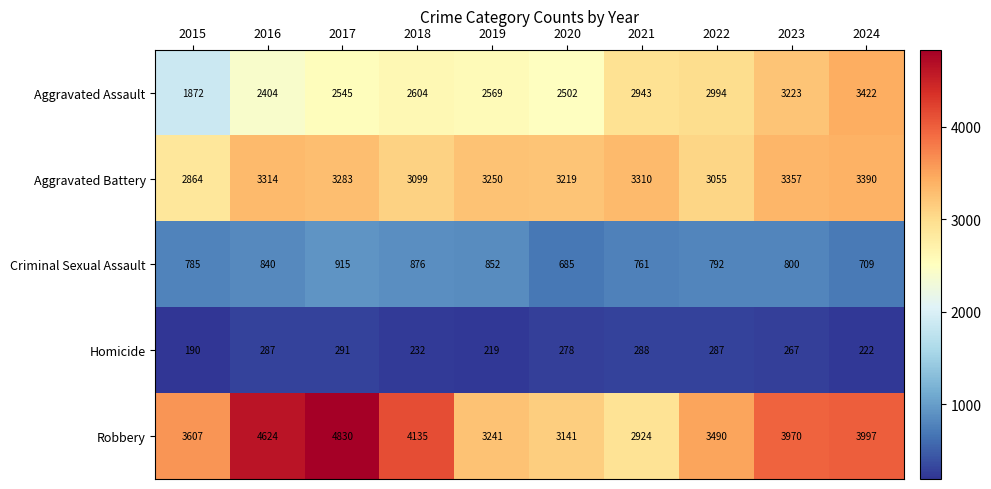

At 2019, list the series in order from smallest to largest.

Homicide, Criminal Sexual Assault, Aggravated Assault, Robbery, Aggravated Battery